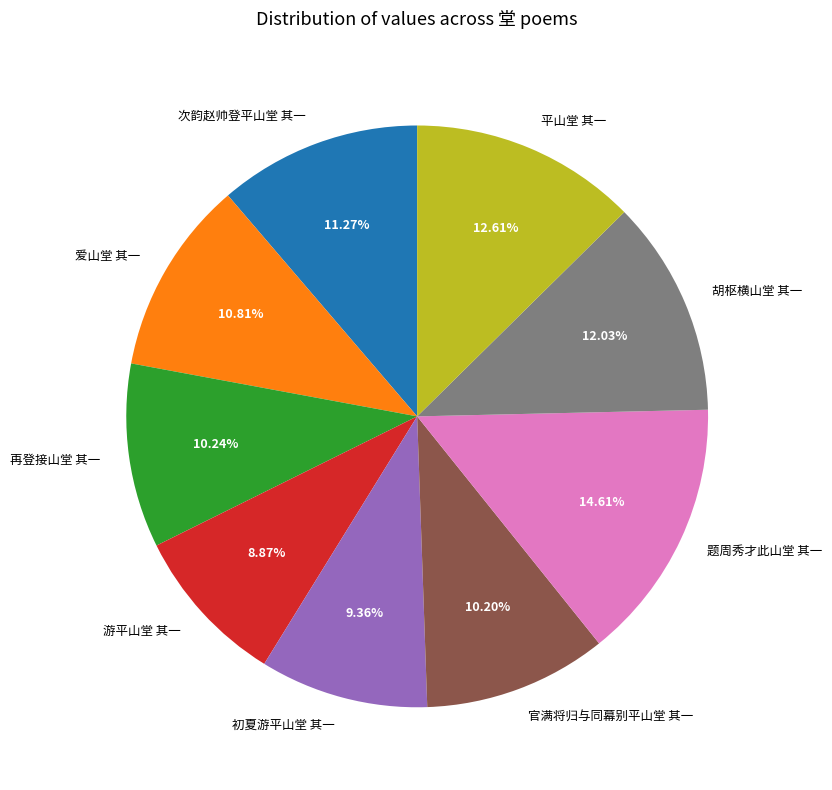

Is the sum of 平山堂 其一 and 再登接山堂 其一 greater than half?

No